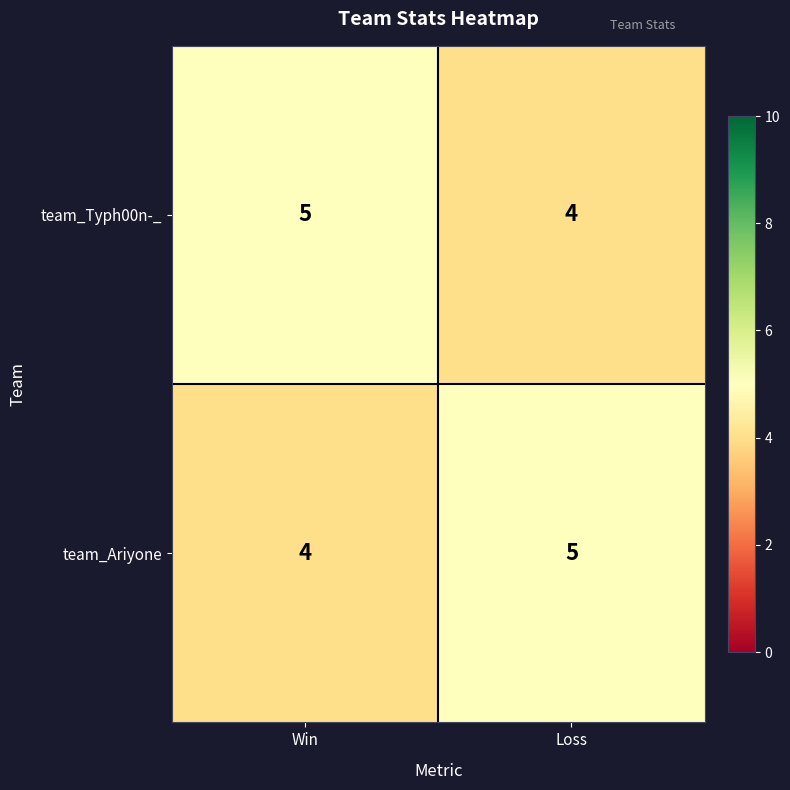

What is the spread (max minus min) of values at Loss?

1